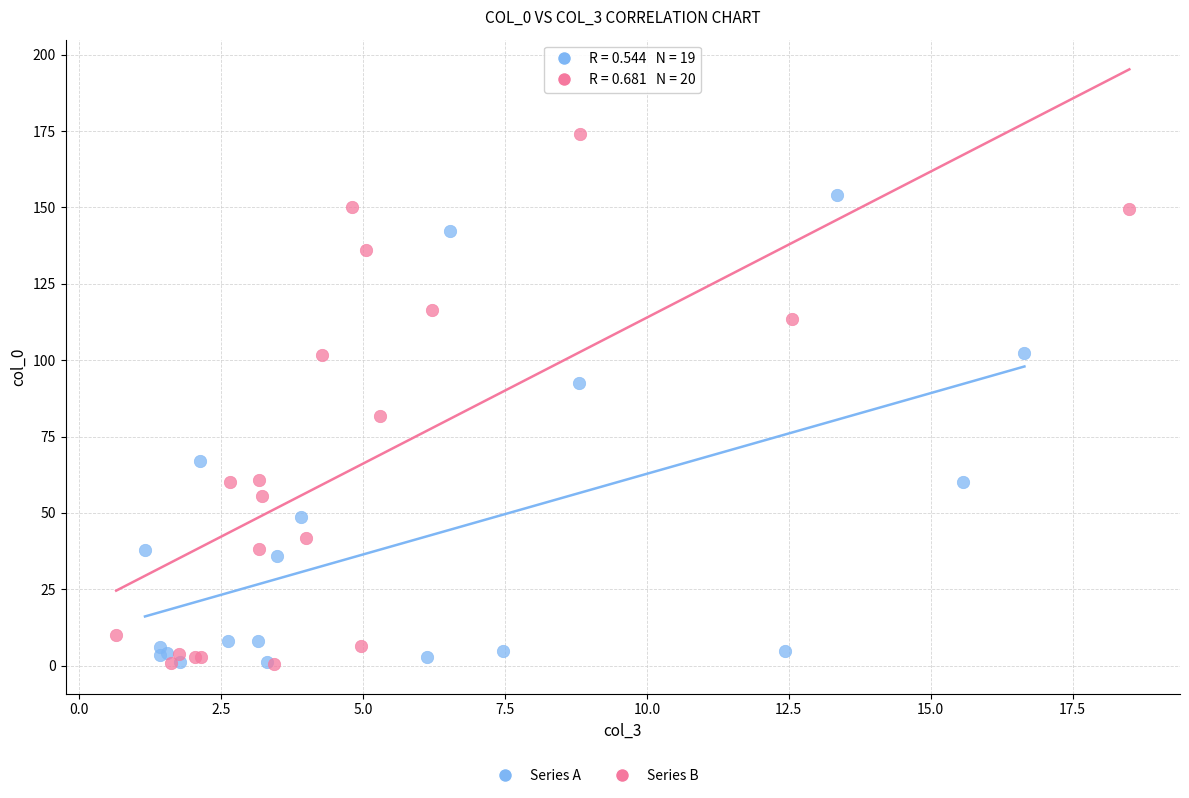

Which series has the widest spread of Y values?

Series B